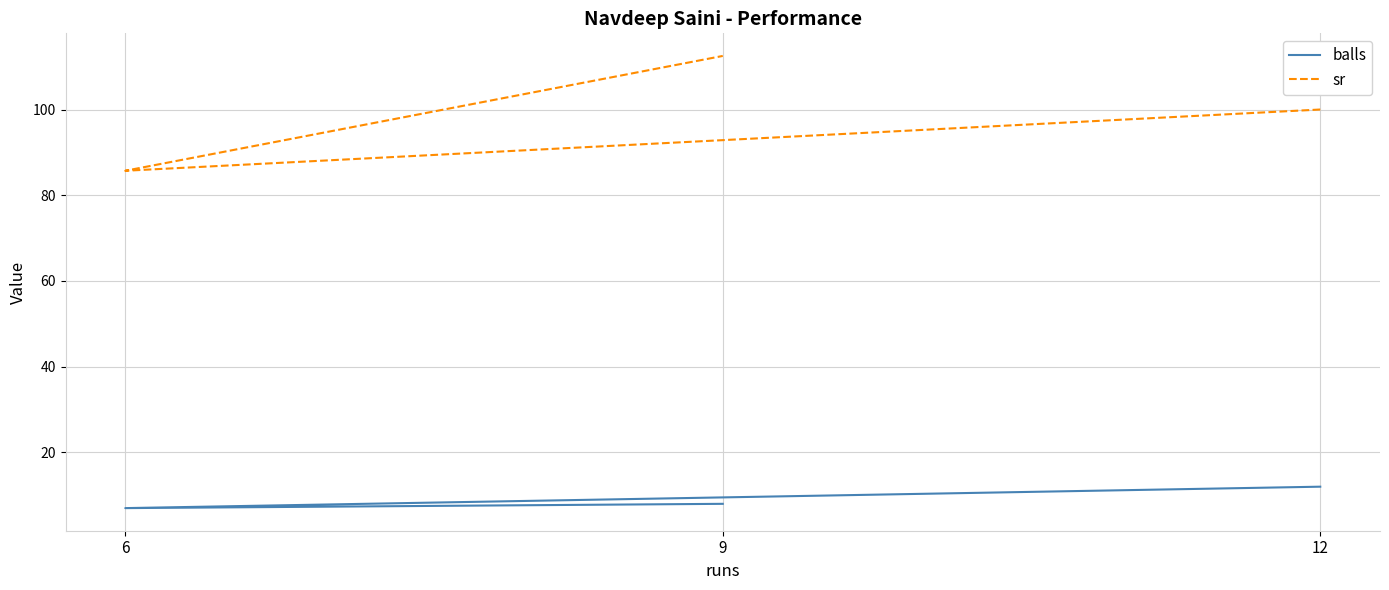

What is the highest value of the sr series?

112.5